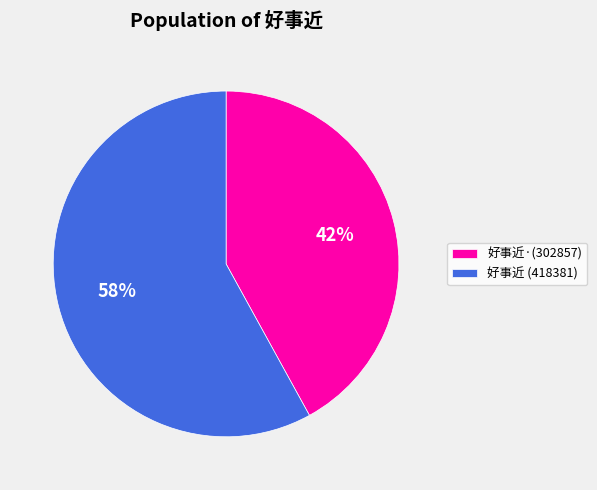

Between 好事近 (418381) and 好事近·(302857), which is larger?

好事近 (418381)